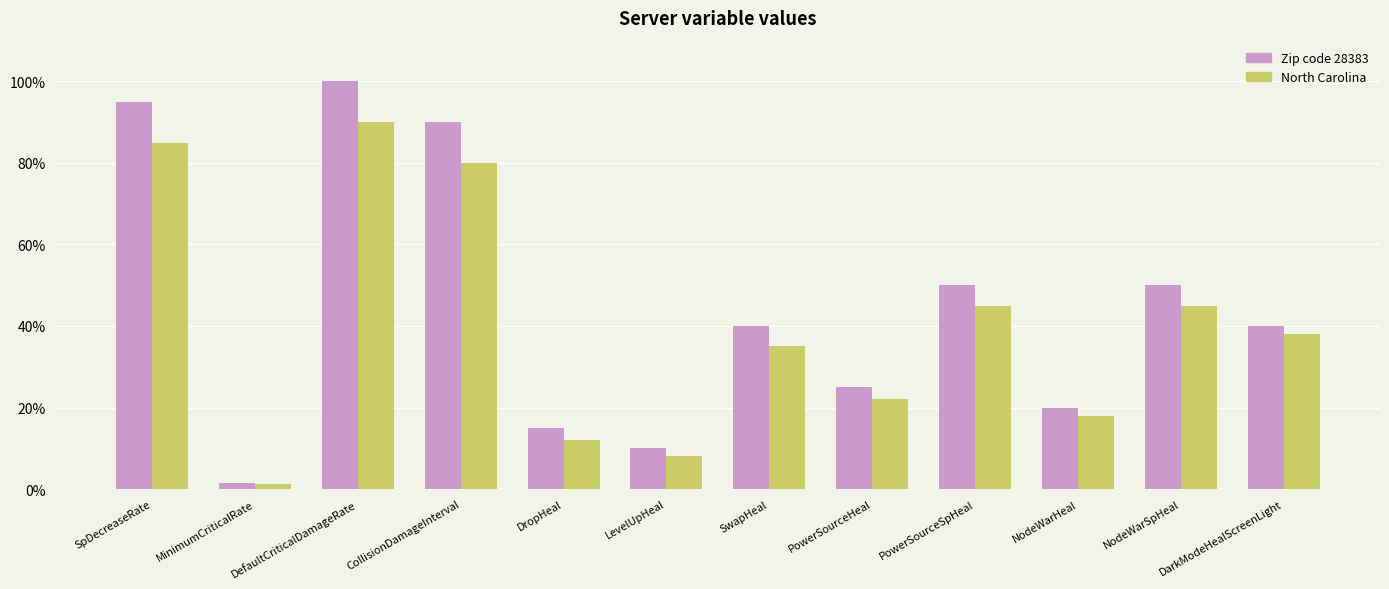

Are the bars grouped side by side (vs. stacked)?

Yes